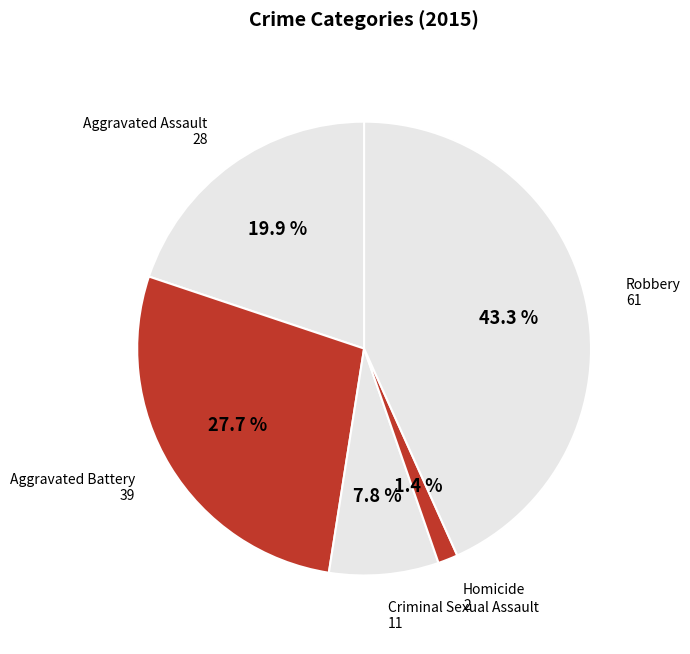

Does Aggravated Assault represent more than half of the total?

No